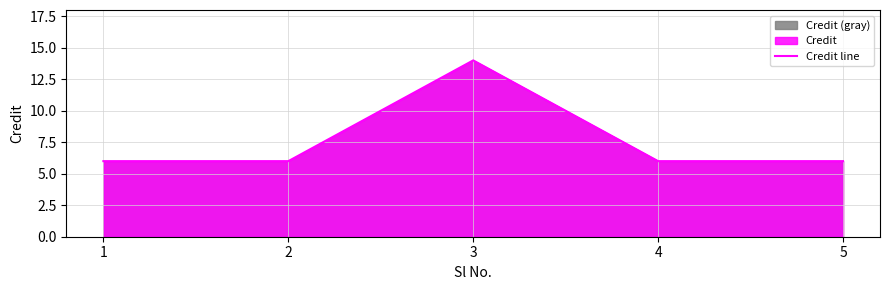

Which category has the highest value across all series?

3